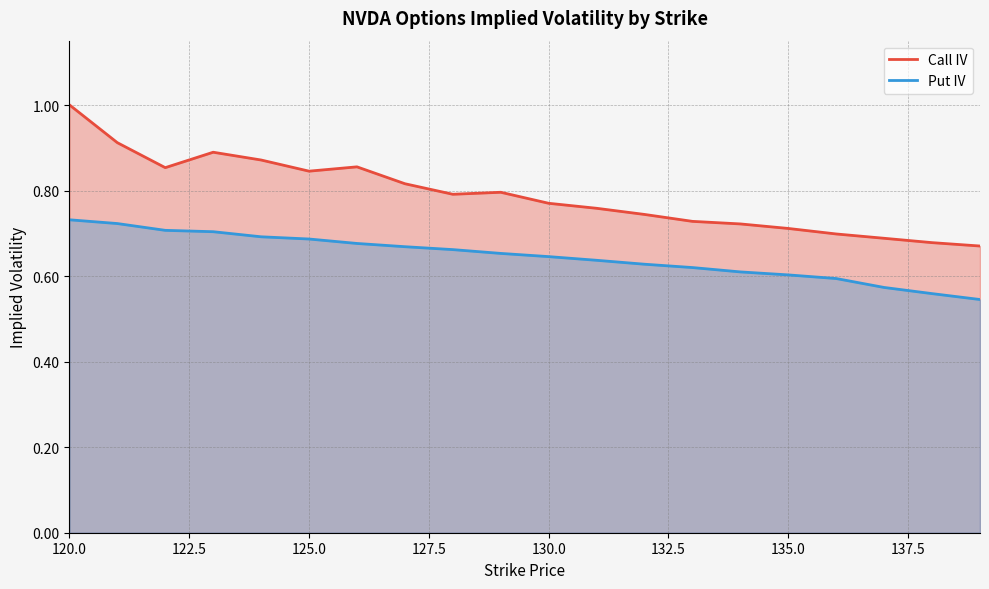

What is the average value of the Put IV series?

0.6